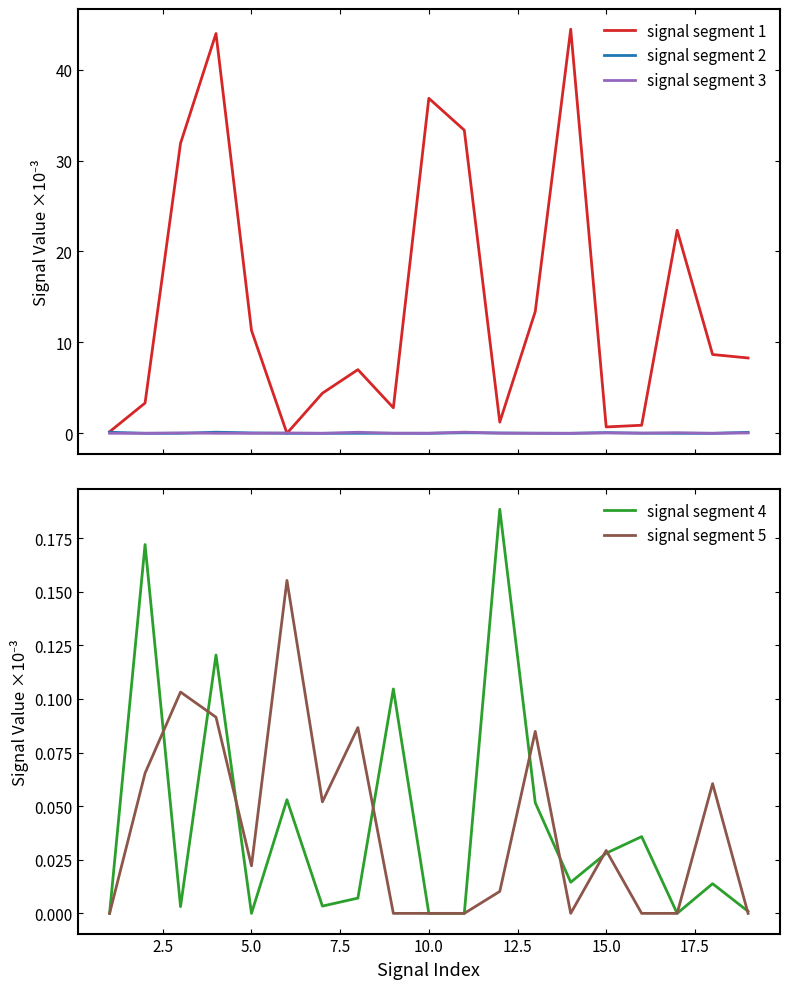

Reading right to left, what are all the values shown in this chart?

signal segment 1: 8.3	8.7	22.3	0.9	0.7	44.4	13.4	1.2	33.3	36.8	2.8	7.0	4.4	0.0	11.3	44.0	31.9	3.3	0.2
signal segment 2: 0.1	0.0	0.0	0.0	0.1	0.0	0.0	0.0	0.1	0.0	0.0	0.0	0.0	0.0	0.0	0.1	0.0	0.0	0.1
signal segment 3: 0.0	0.0	0.1	0.0	0.0	0.0	0.0	0.0	0.1	0.0	0.0	0.1	0.0	0.0	0.0	0.0	0.0	0.0	0.0
signal segment 4: 0.0	0.0	0.0	0.0	0.0	0.0	0.1	0.2	0.0	0.0	0.1	0.0	0.0	0.1	0.0	0.1	0.0	0.2	0.0
signal segment 5: 0.0	0.1	0.0	0.0	0.0	0.0	0.1	0.0	0.0	0.0	0.0	0.1	0.1	0.2	0.0	0.1	0.1	0.1	0.0